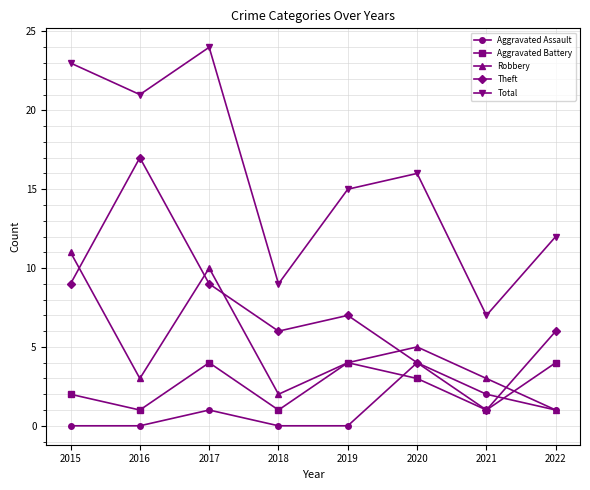

True or false: Aggravated Assault and Total cross at least once.

False